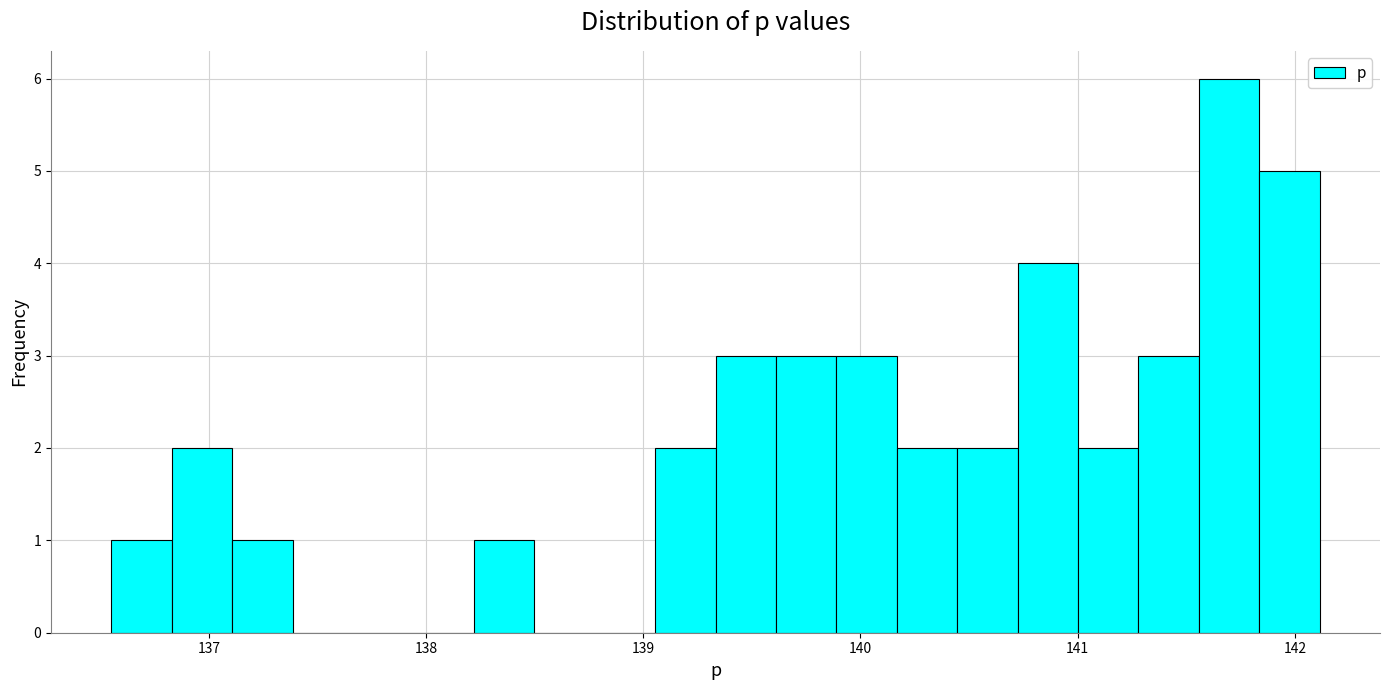

Read against the x-axis, roughly where is the centre of the tallest bar?

141.7